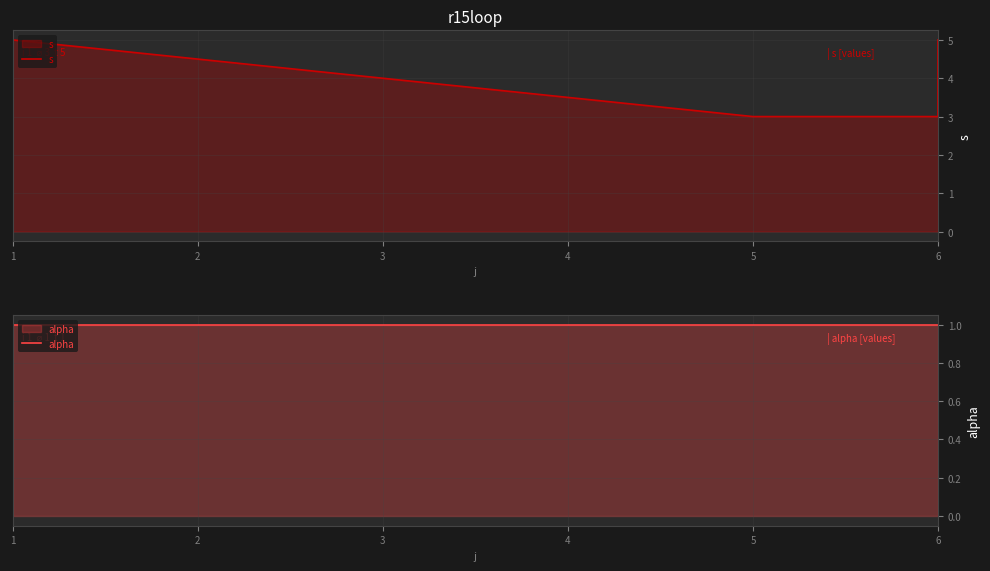

What is the sum of the alpha values at 2 and 3?

2